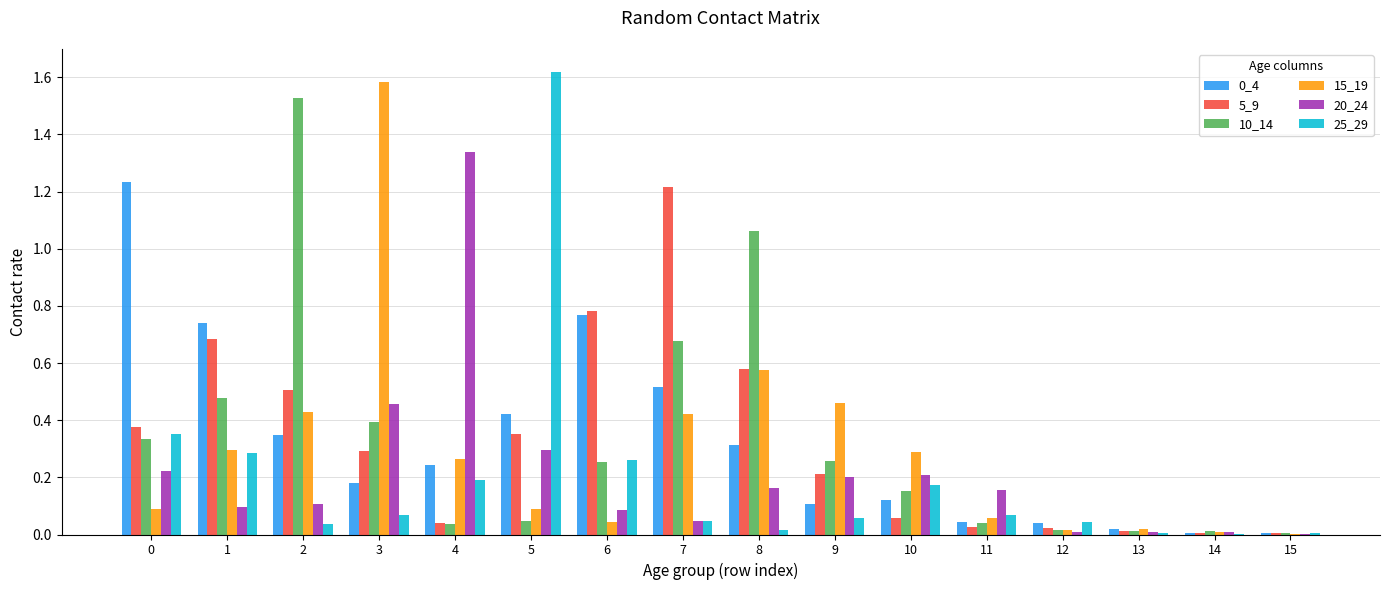

What is the sum of all 20_24 values?

3.4